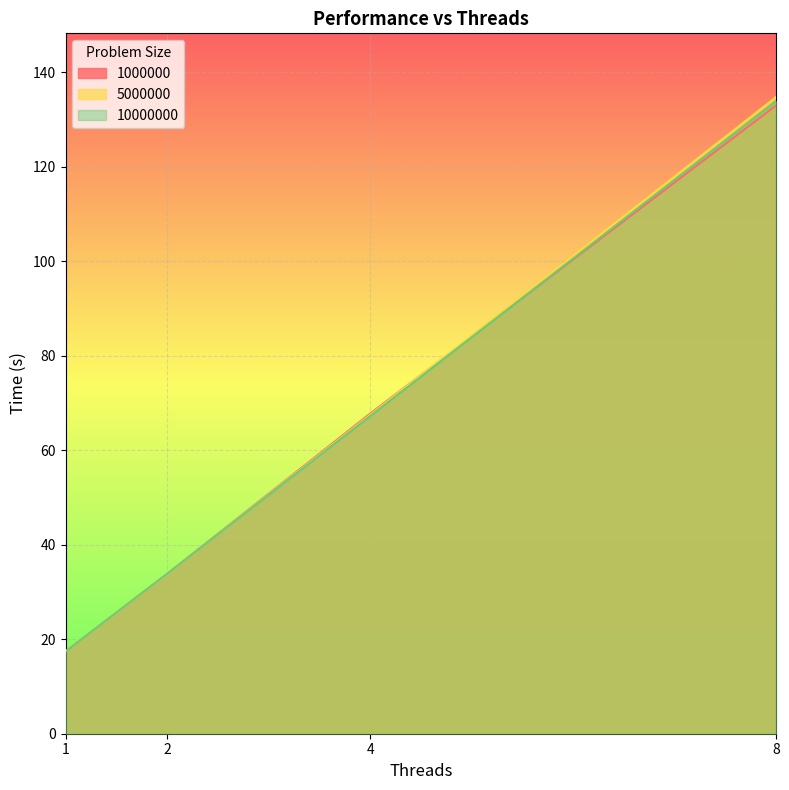

What is the label of the 2nd point from the left?

2.0